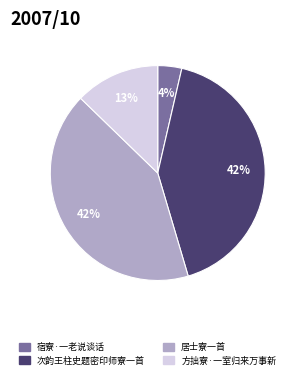

To the nearest percent, what is the difference between the largest and smallest slice percentages?

38%